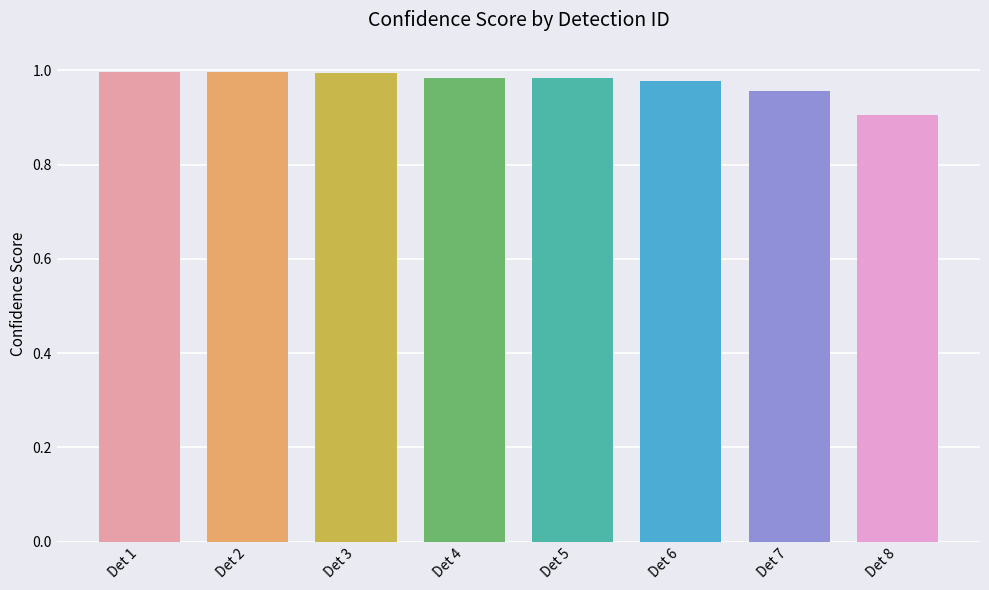

What is the value of the 8th bar from the left?

0.9